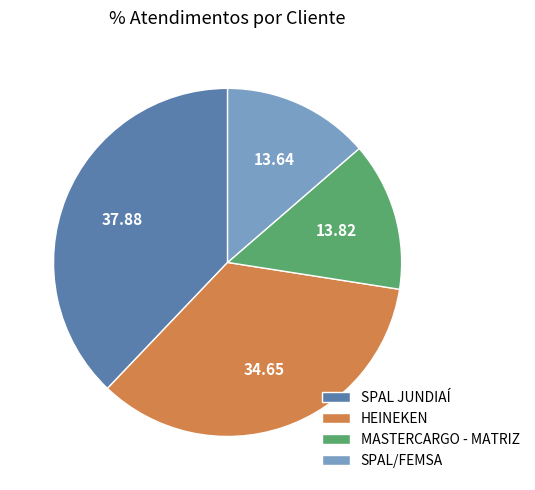

Which category has the biggest portion of the pie?

SPAL JUNDIAÍ